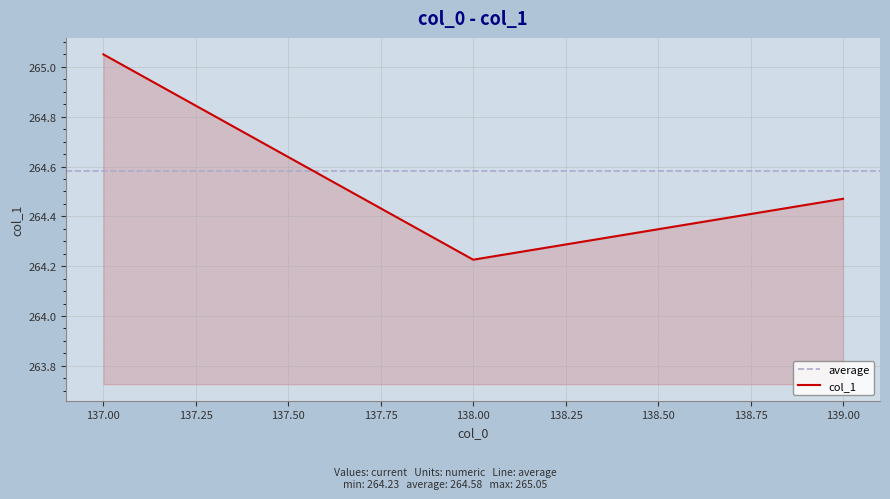

List the labels in order of value, largest first.

137, 139, 138